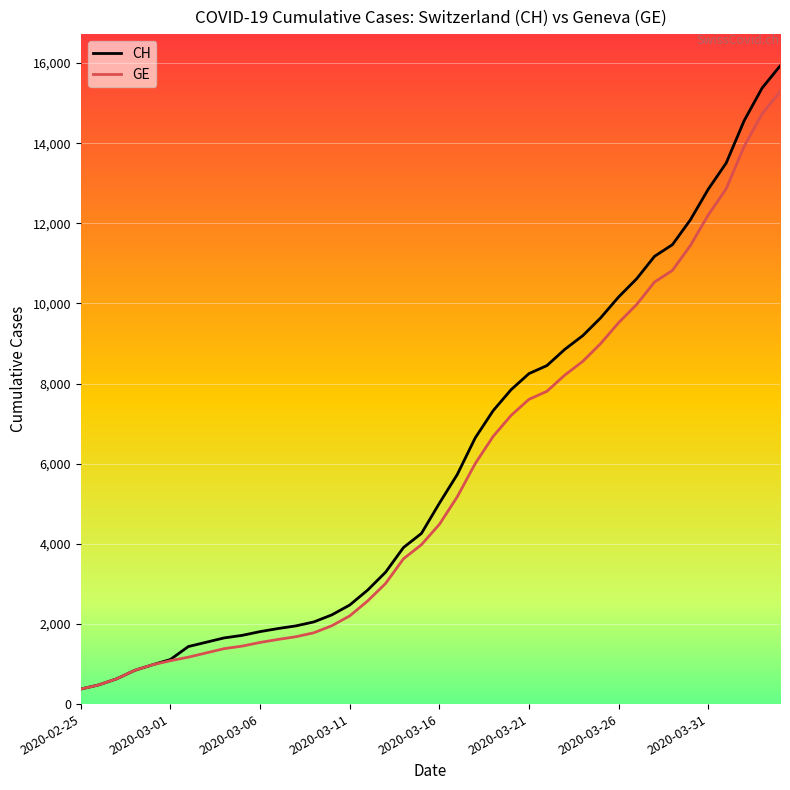

What is the maximum value for CH?

15926